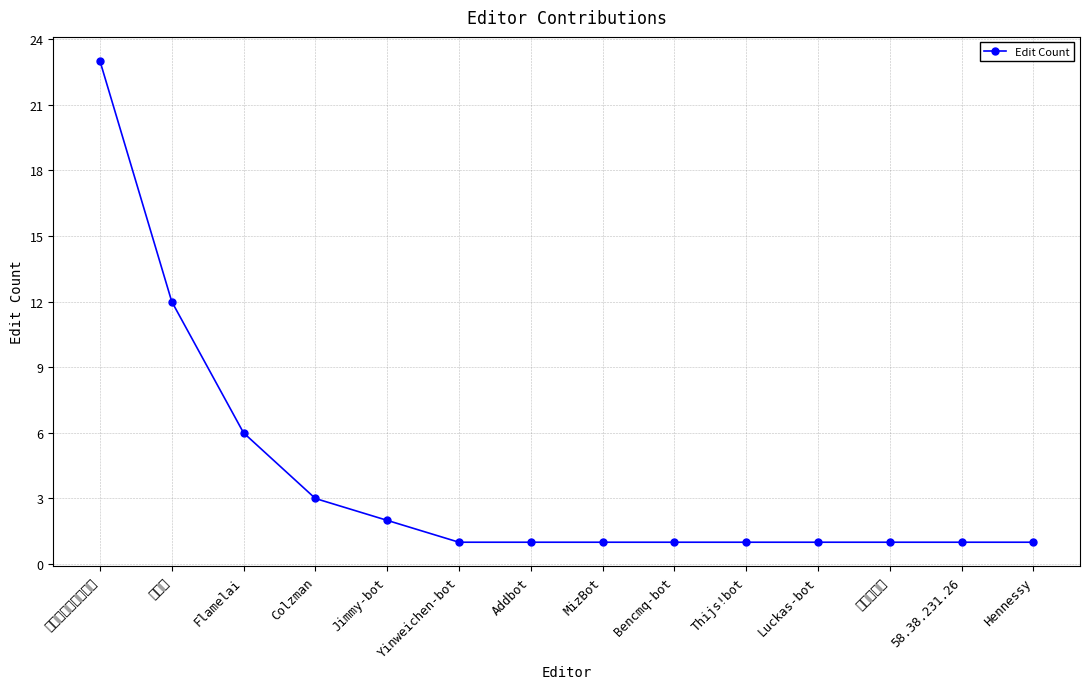

The chart shows a value of 1 at MizBot. True or false?

True